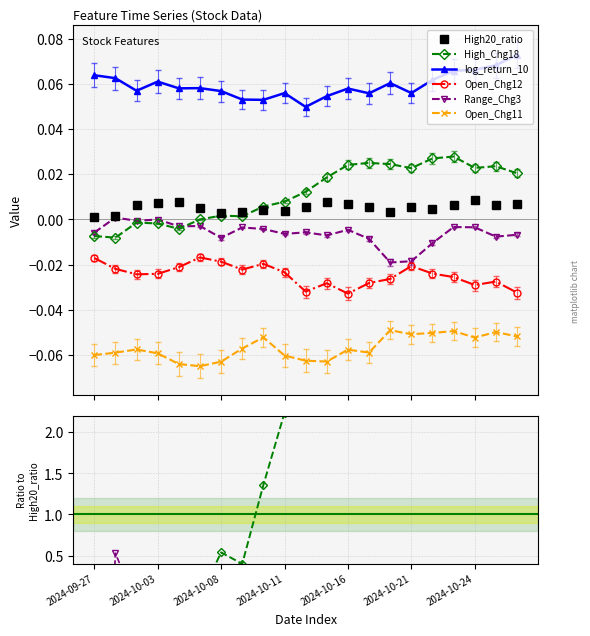

Is this an area chart (filled region under the line)?

No